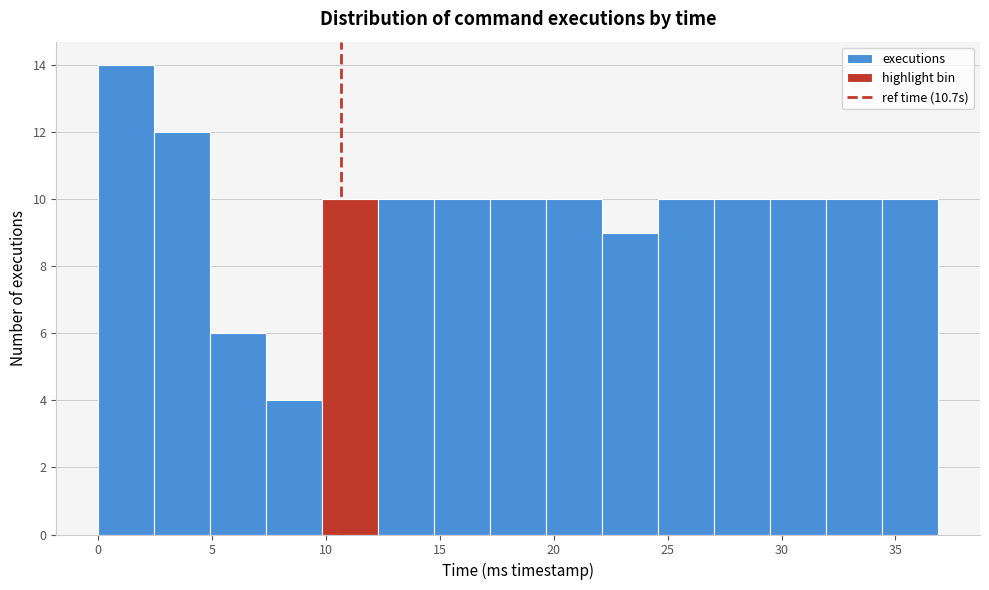

Which range on the x-axis has the tallest bar?

0.0 to 2.5